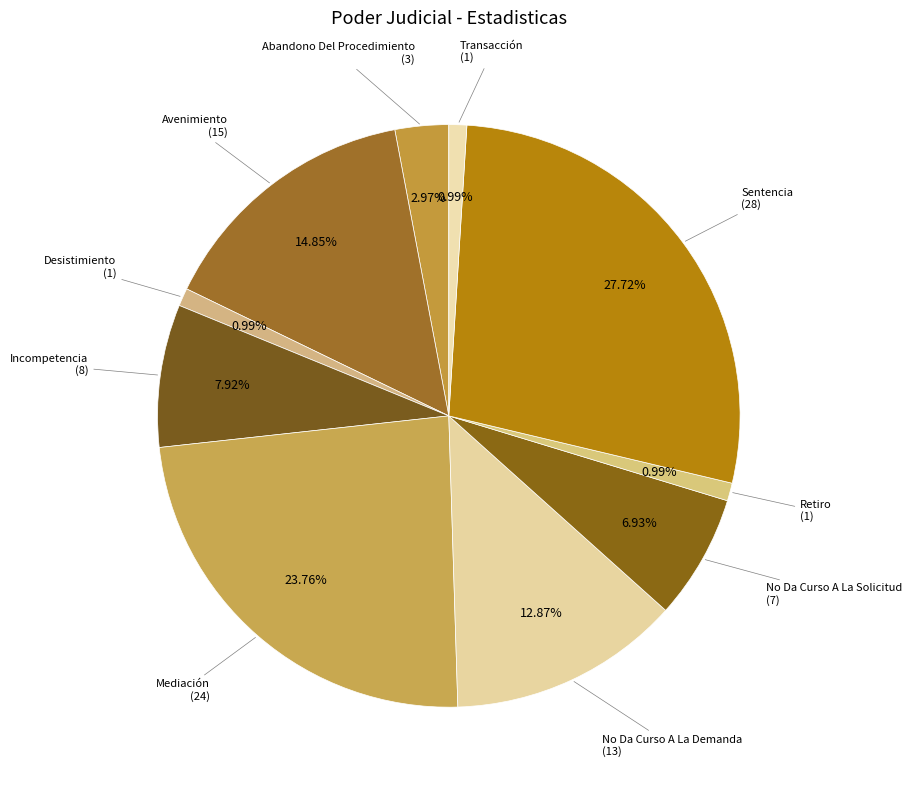

Is there a majority slice in this chart?

No